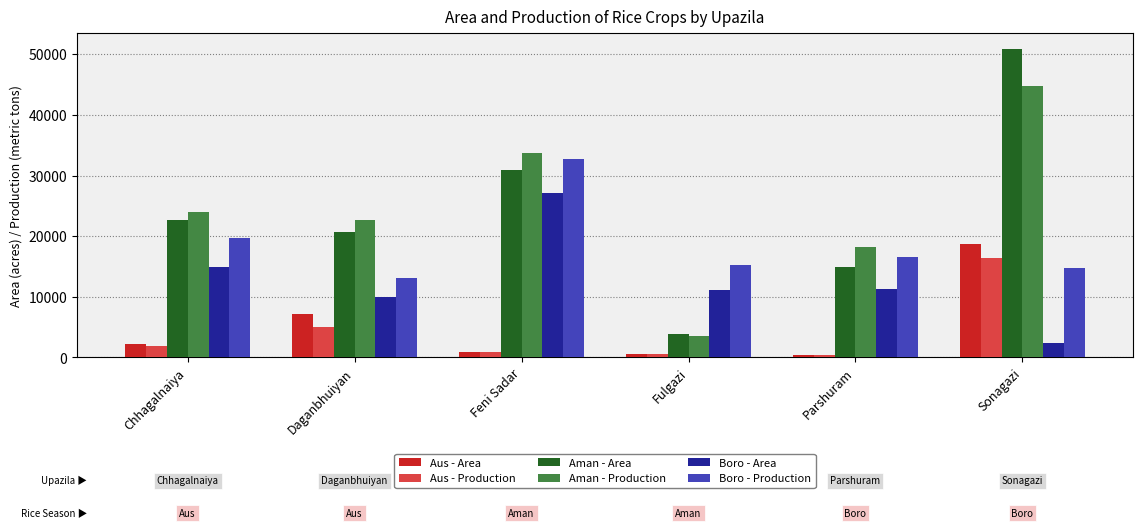

What is the total value across all series at Daganbhuiyan?

78480